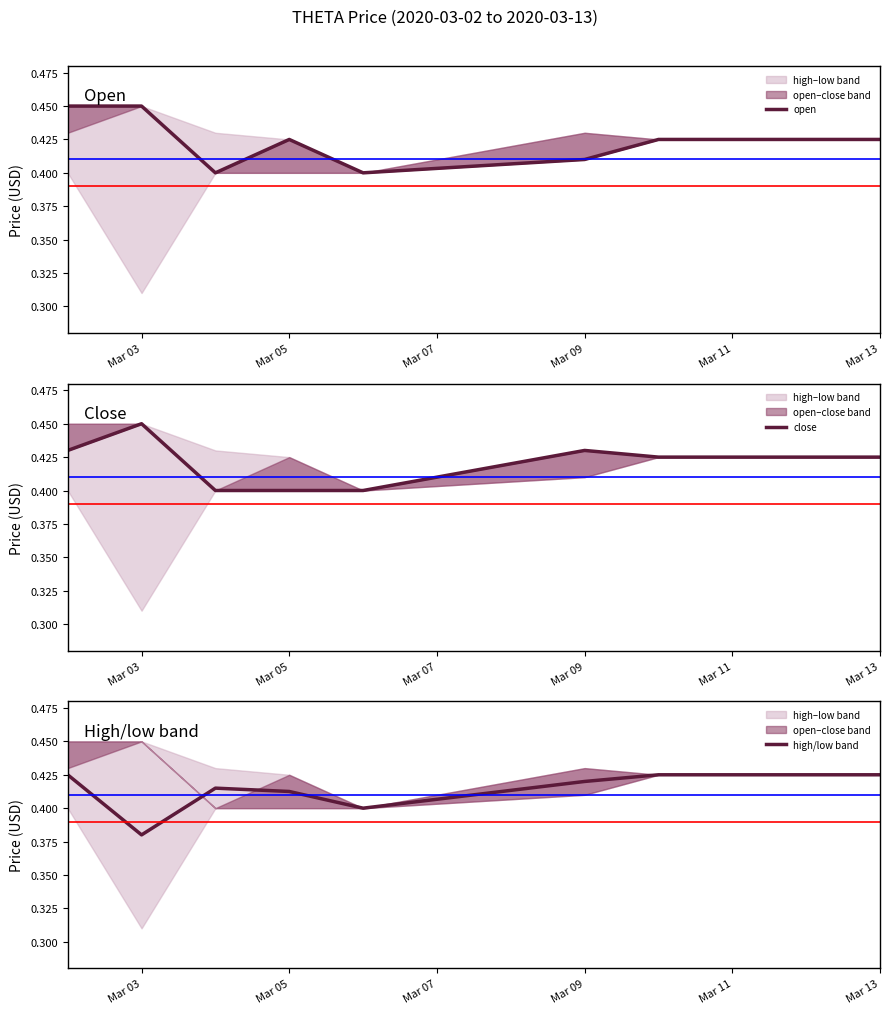

Count the high/low band values in the range 0 to 1.

10